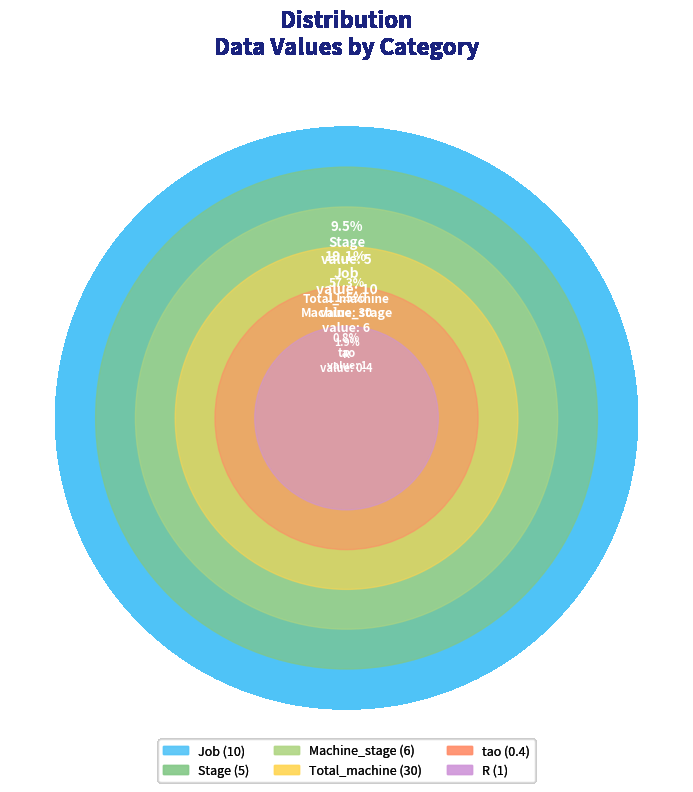

What is the change in value from Stage to Machine_stage?

+1.0